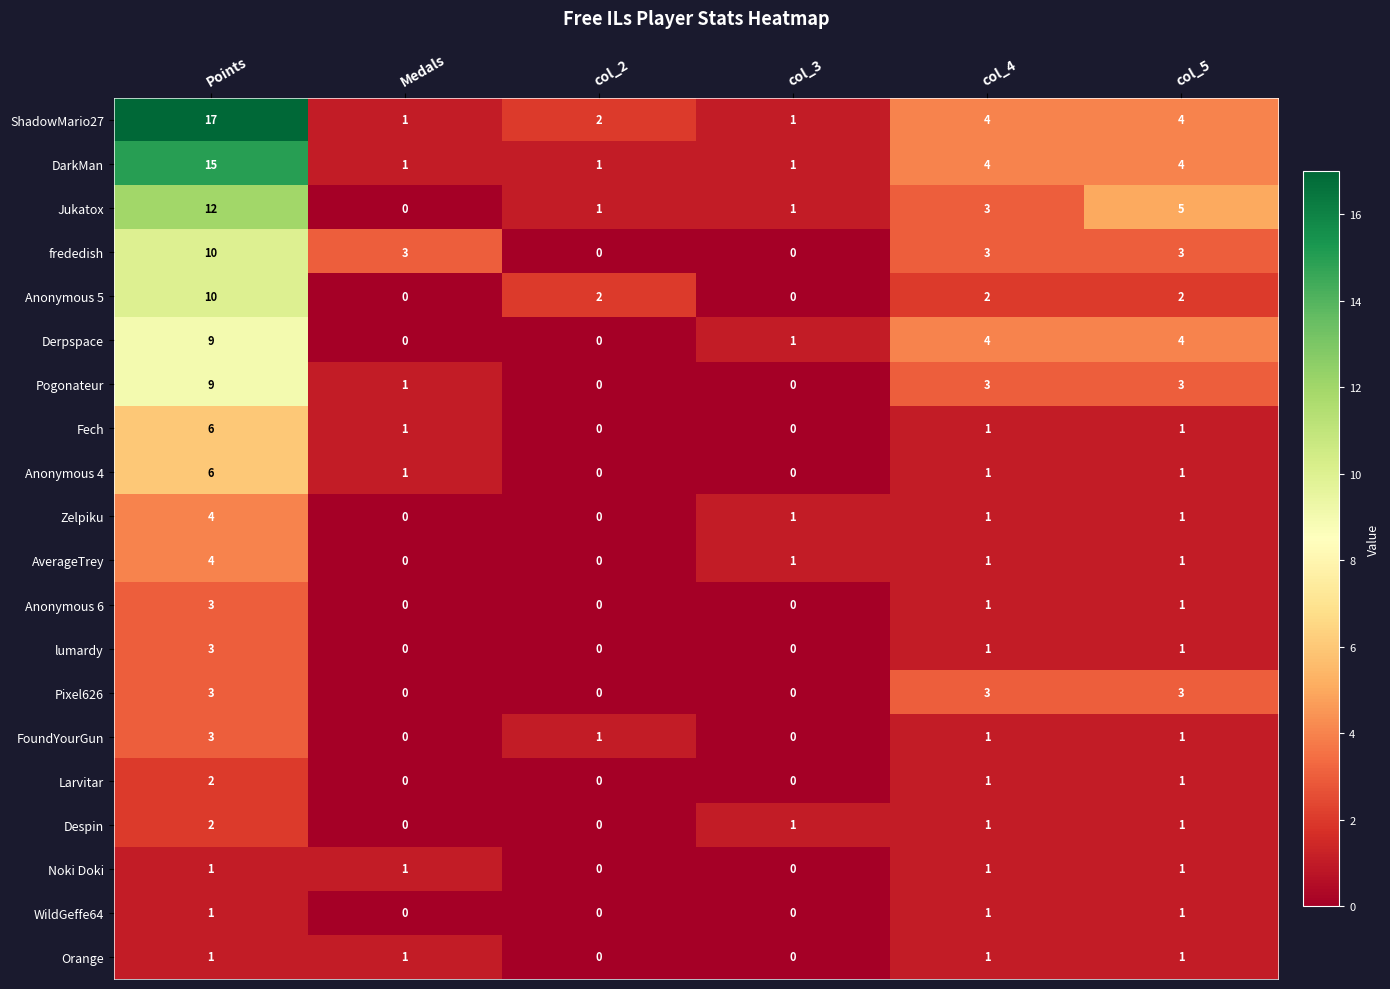

Which series has the largest total across all categories?

ShadowMario27